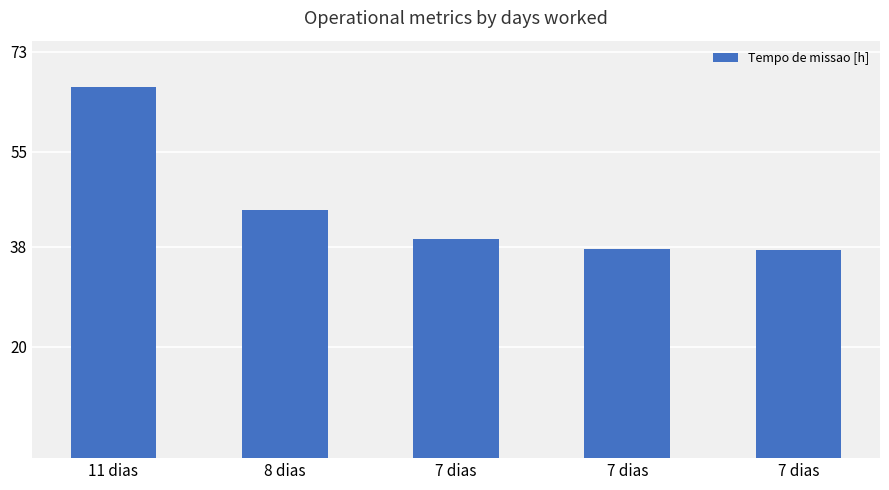

How many data points are above 39?

3